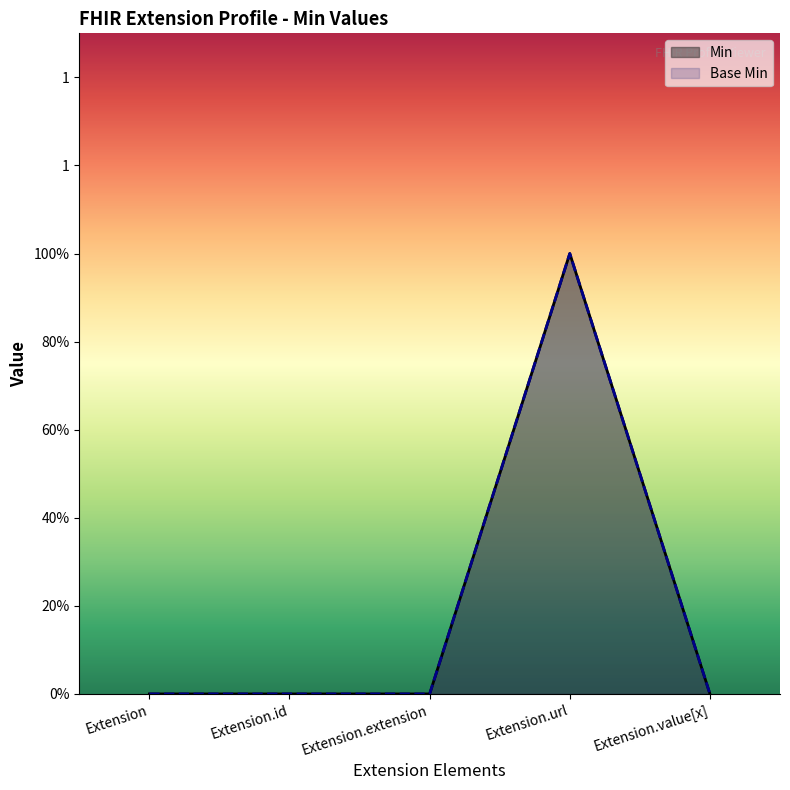

How many data points in Base Min are above 0?

1